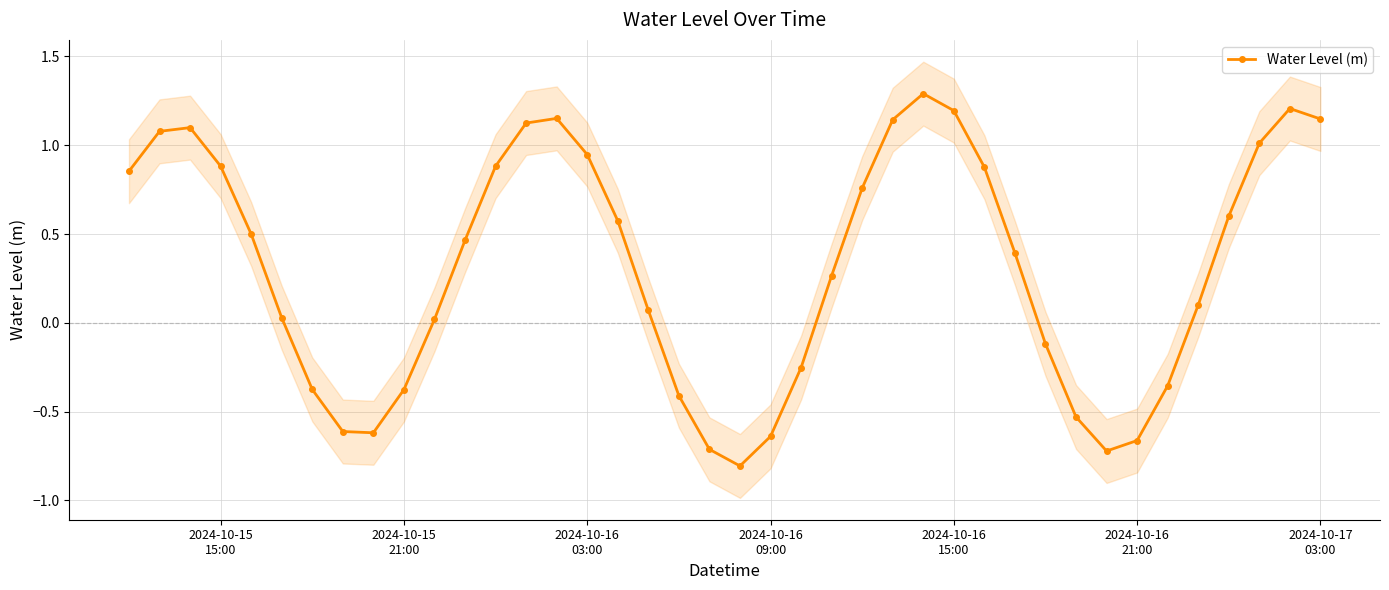

How many interior local valleys does the Water Level (m) series have?

3